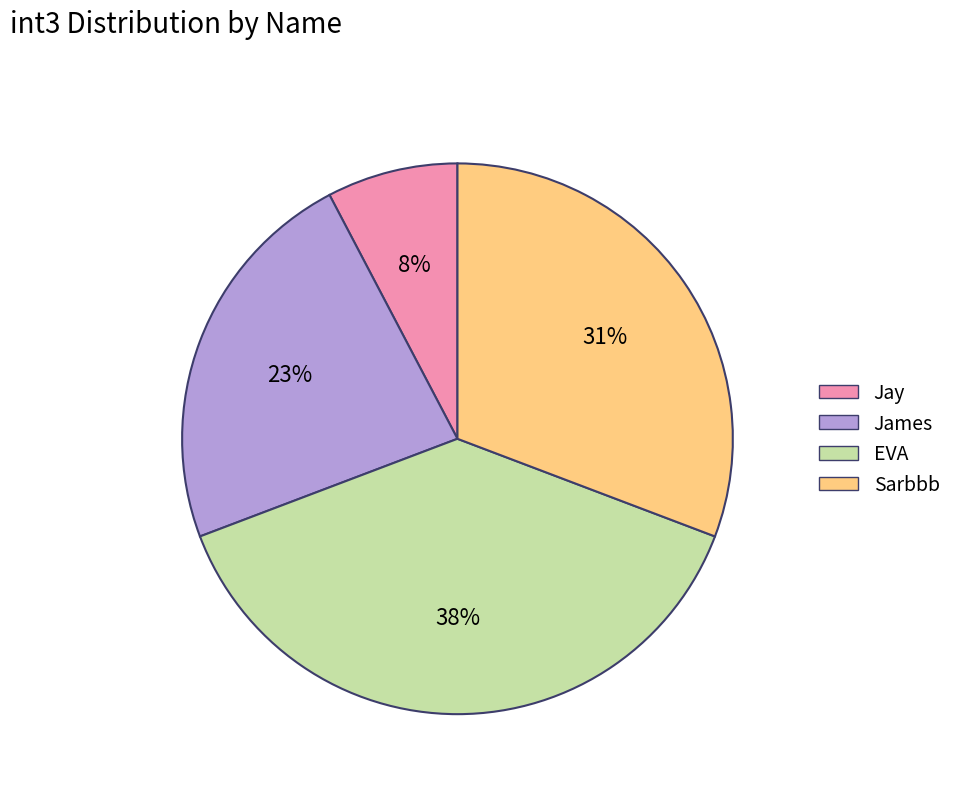

Approximately how many times larger is the value at Sarbbb compared to James?

1.3